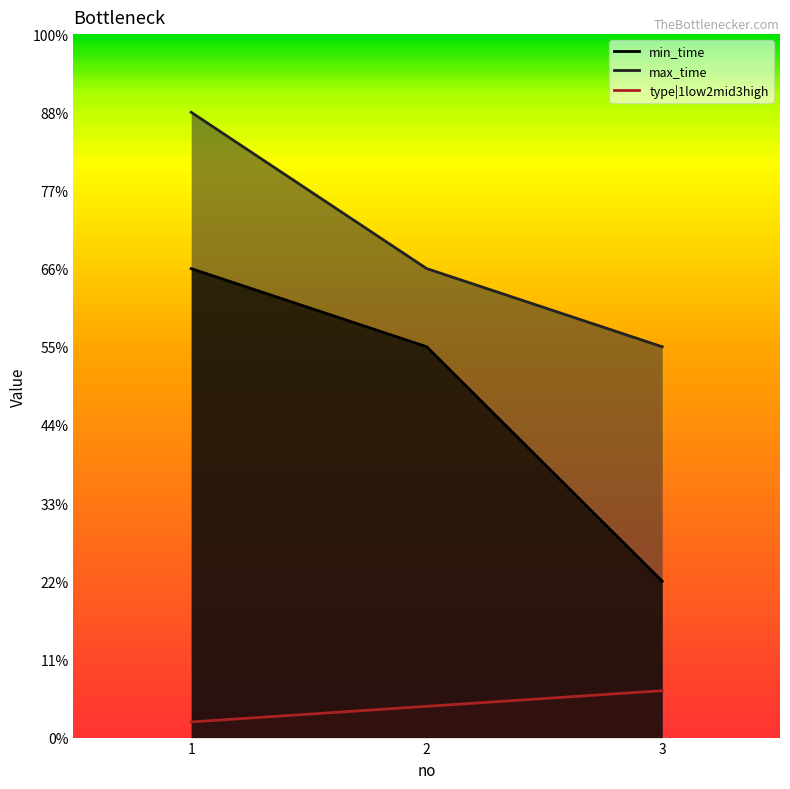

True or false: max_time has a value of 43 at 3.

False